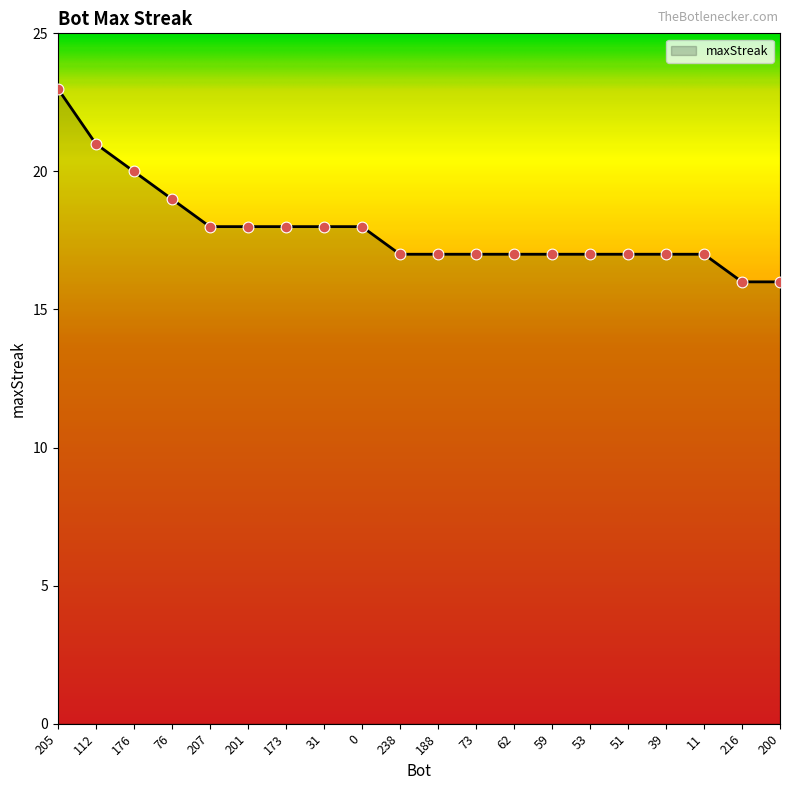

What is the change in value from 201 to 53?

-1